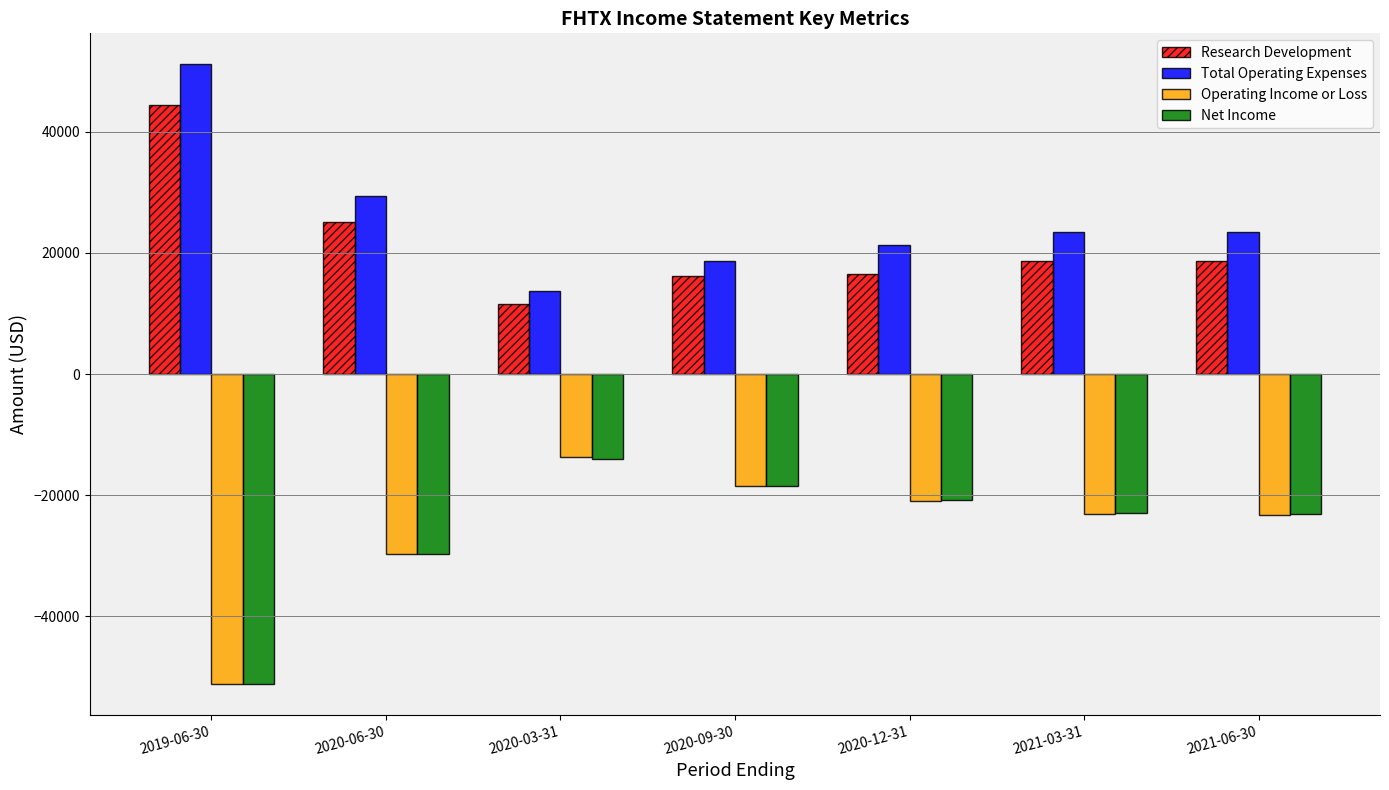

True or false: Research Development has a value of 11500 at 2020-03-31.

True